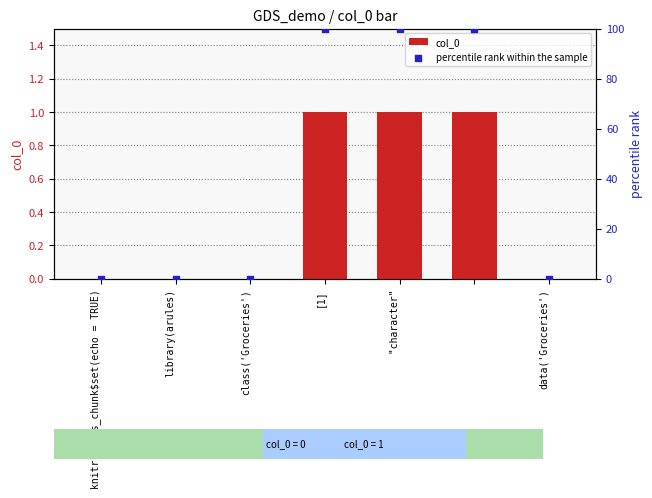

What are all the series names shown in the legend?

col_0, percentile rank within the sample